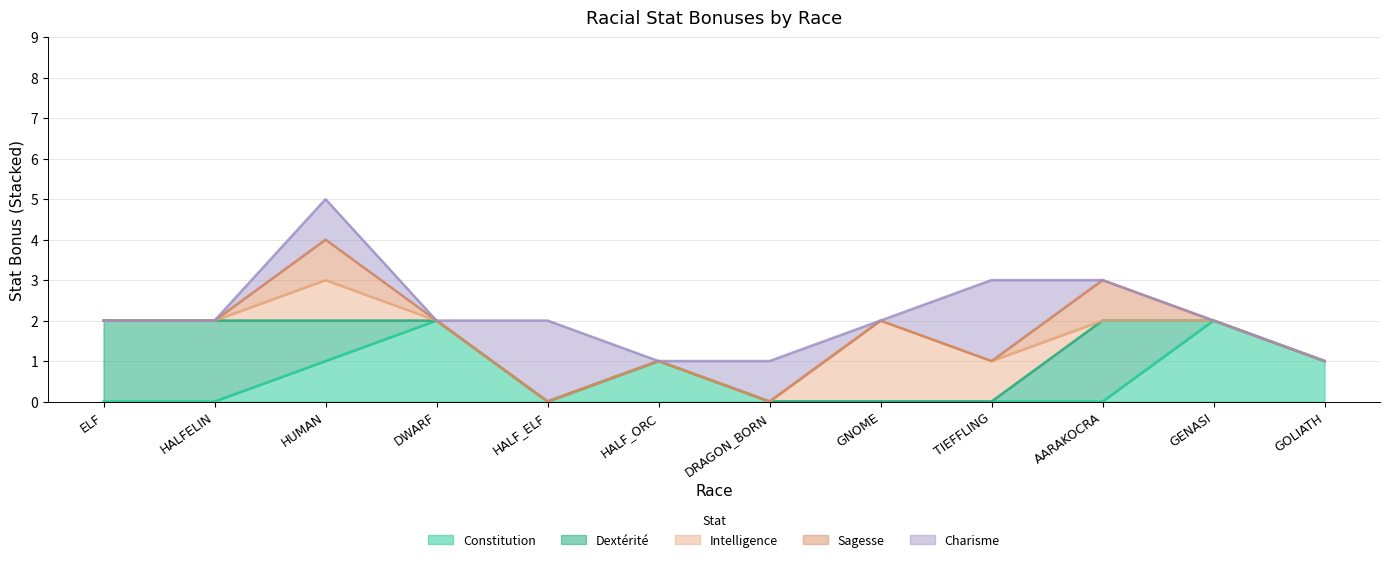

After their last crossing, which series has the higher values: Intelligence or Charisme?

Charisme